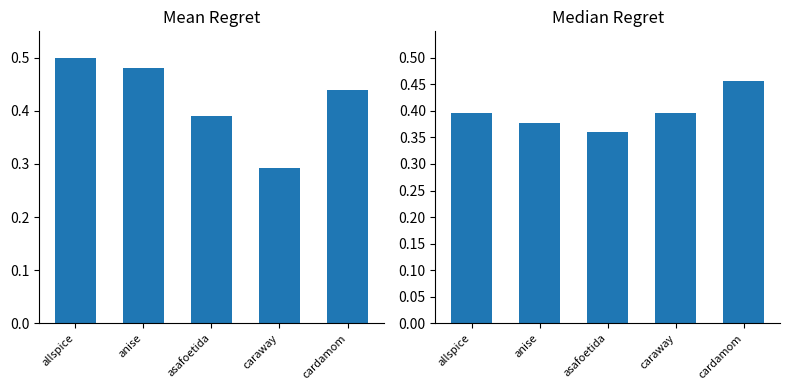

Between anise and cardamom, which series saw the biggest shift?

Median Regret